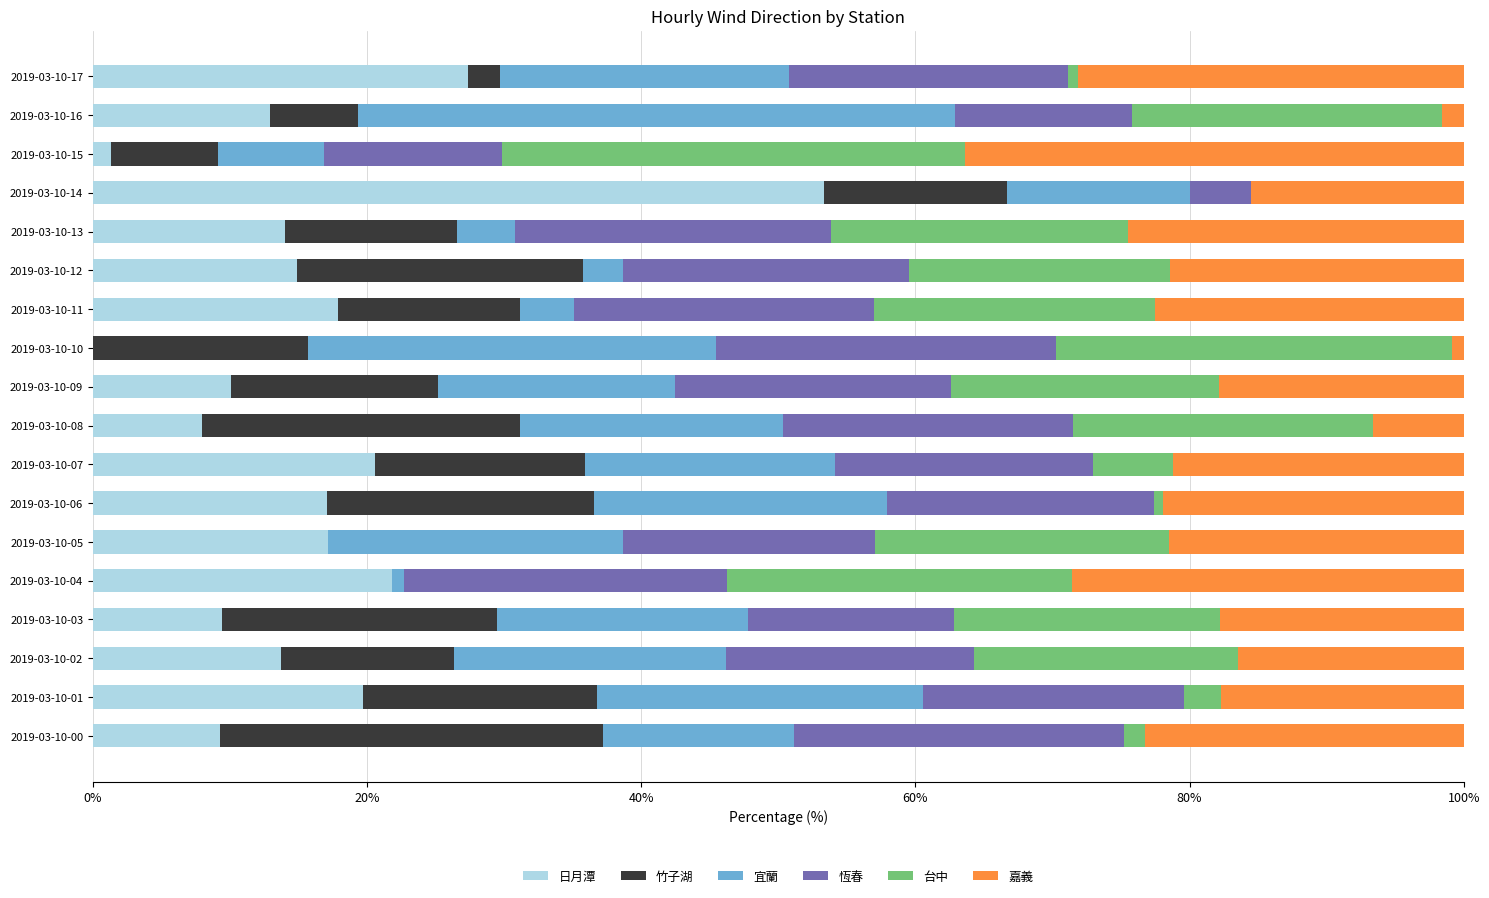

How many series are shown in this chart?

6